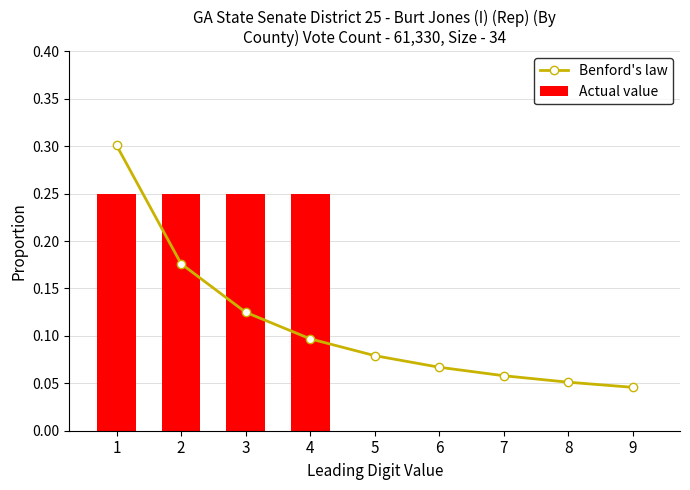

Count the number of data series in this chart.

2